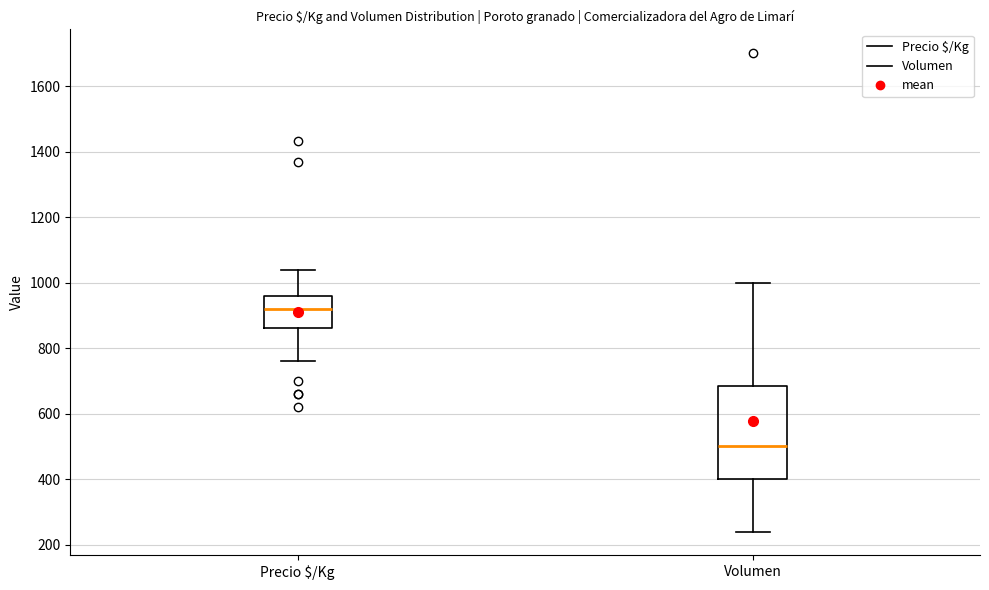

Which box is the tallest, from its lower edge to its upper edge?

Volumen